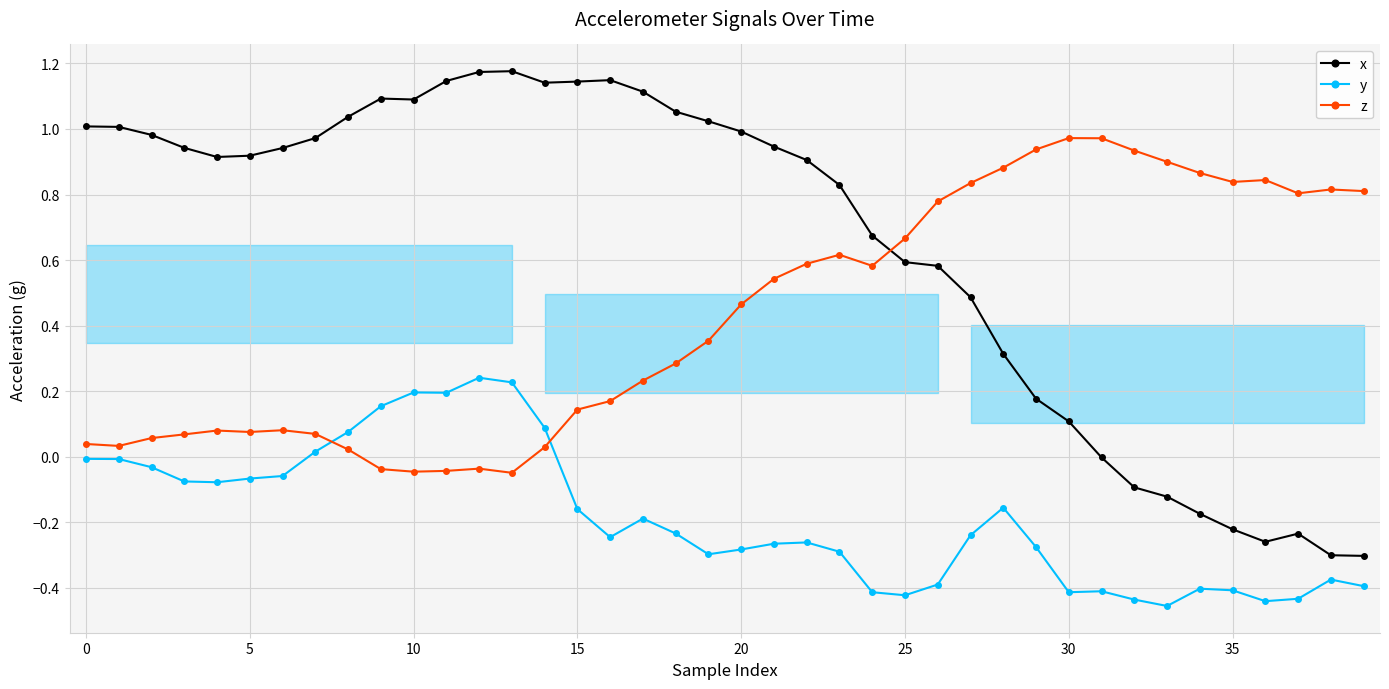

At which label is x closest to 0?

31